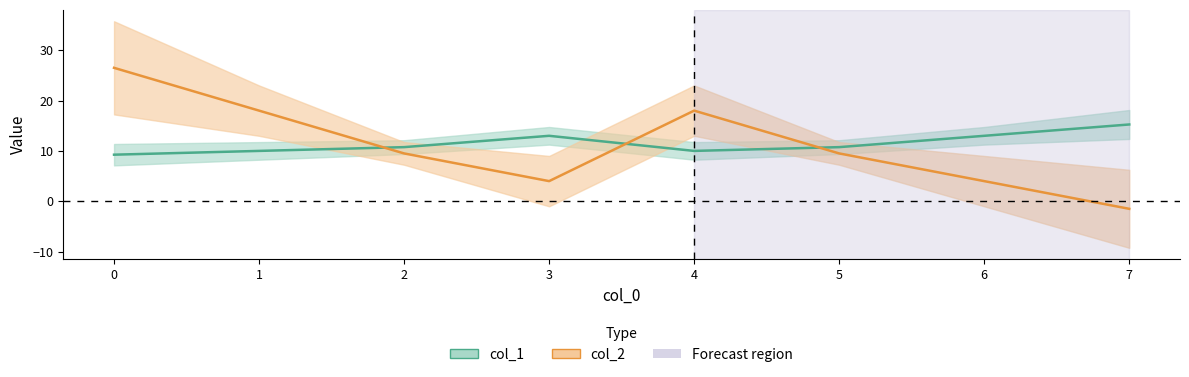

At 6, list the series in order from largest to smallest.

col_1, col_2